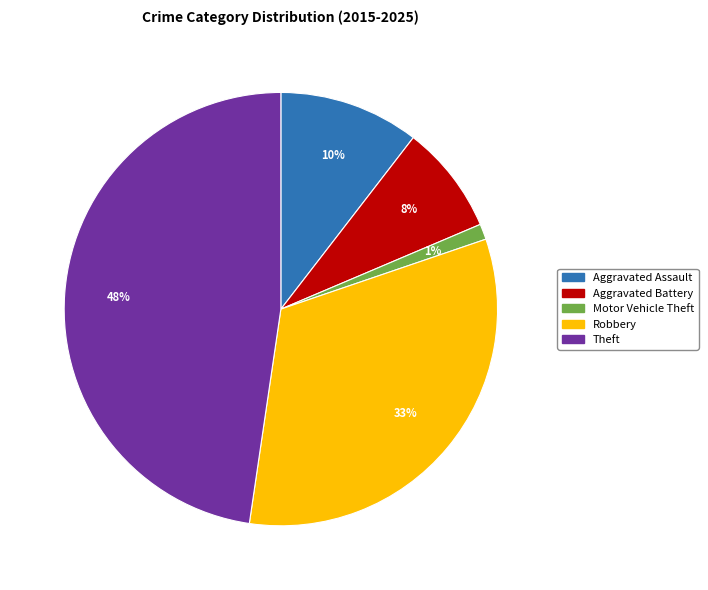

To the nearest percent, what is the difference between the largest and smallest slice percentages?

47%